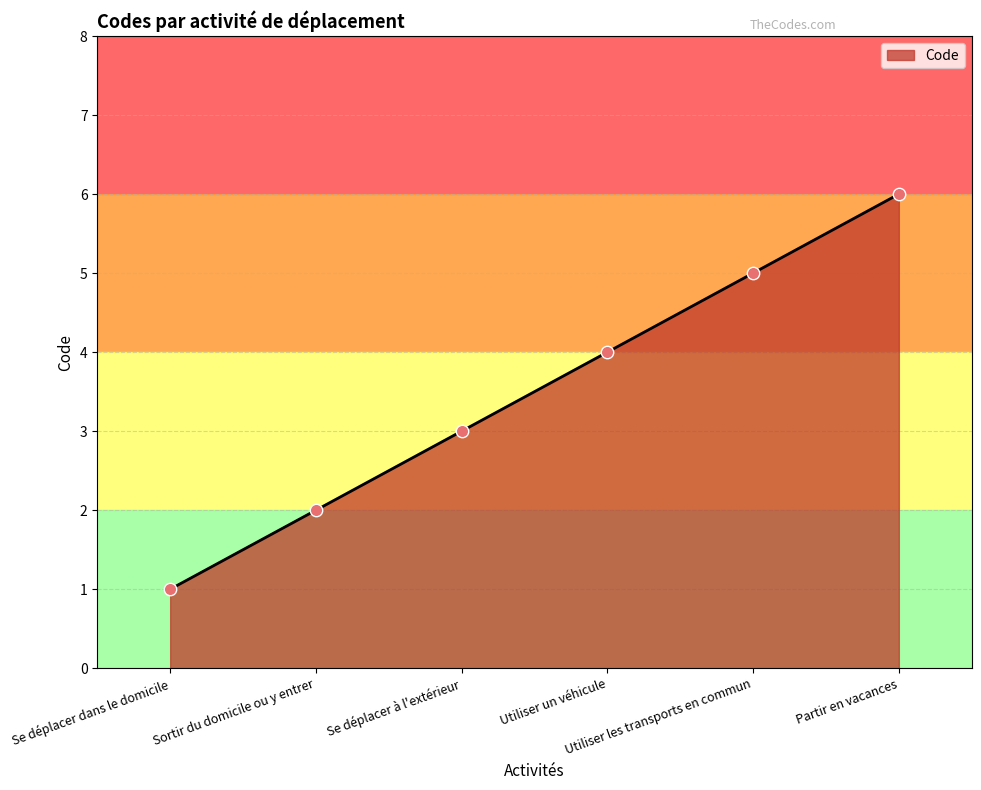

What is the change in value from Utiliser un véhicule to Utiliser les transports en commun?

+1